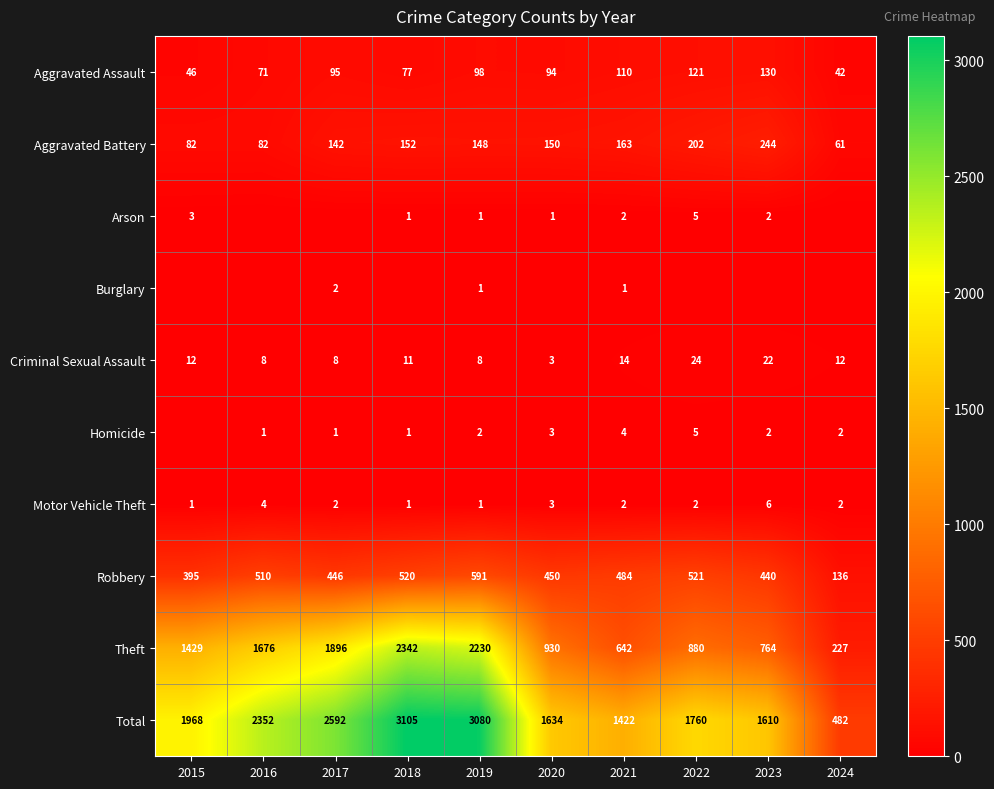

At which label is Aggravated Battery closest to 152?

2018